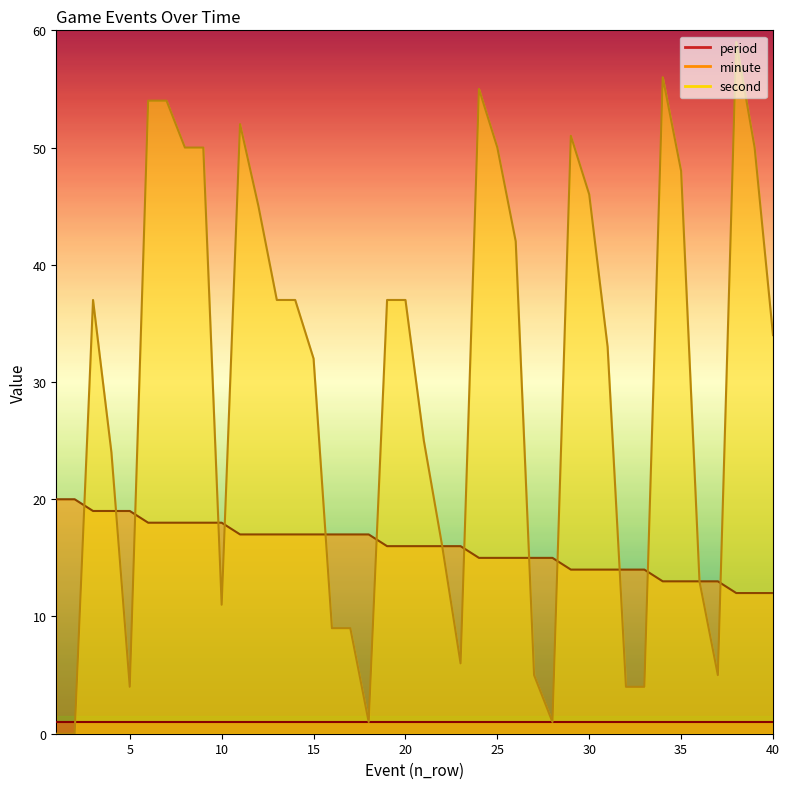

True or false: second and minute intersect in this chart.

True